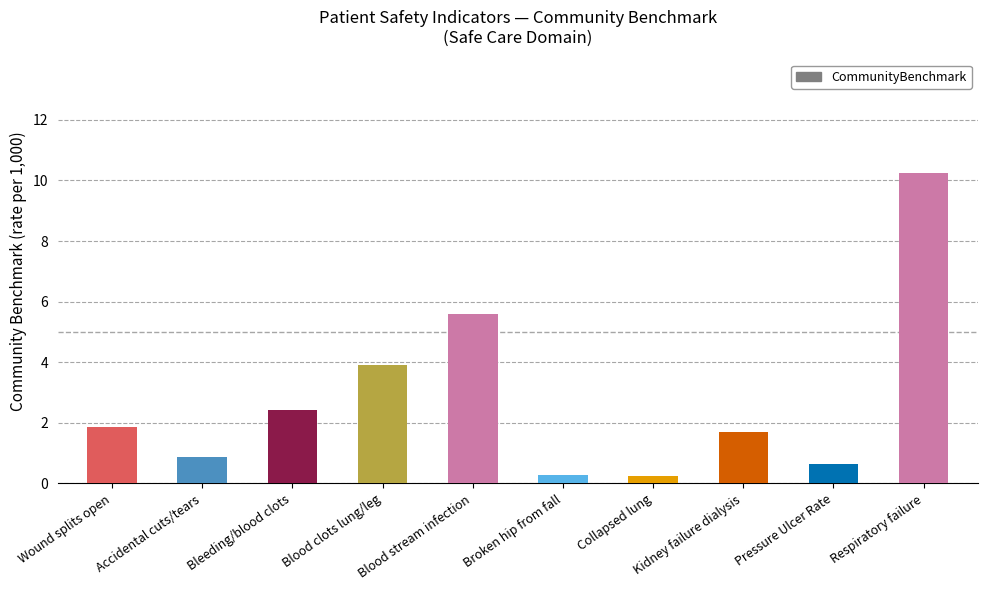

What is the difference between the maximum and minimum values?

10.0